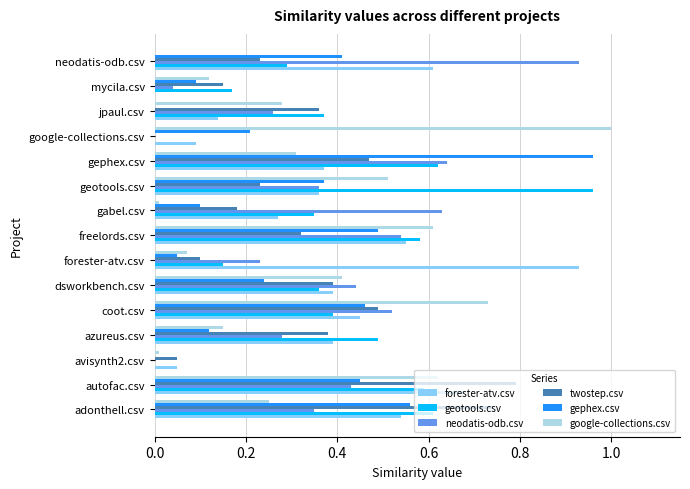

What is the sum of all forester-atv.csv values?

5.8